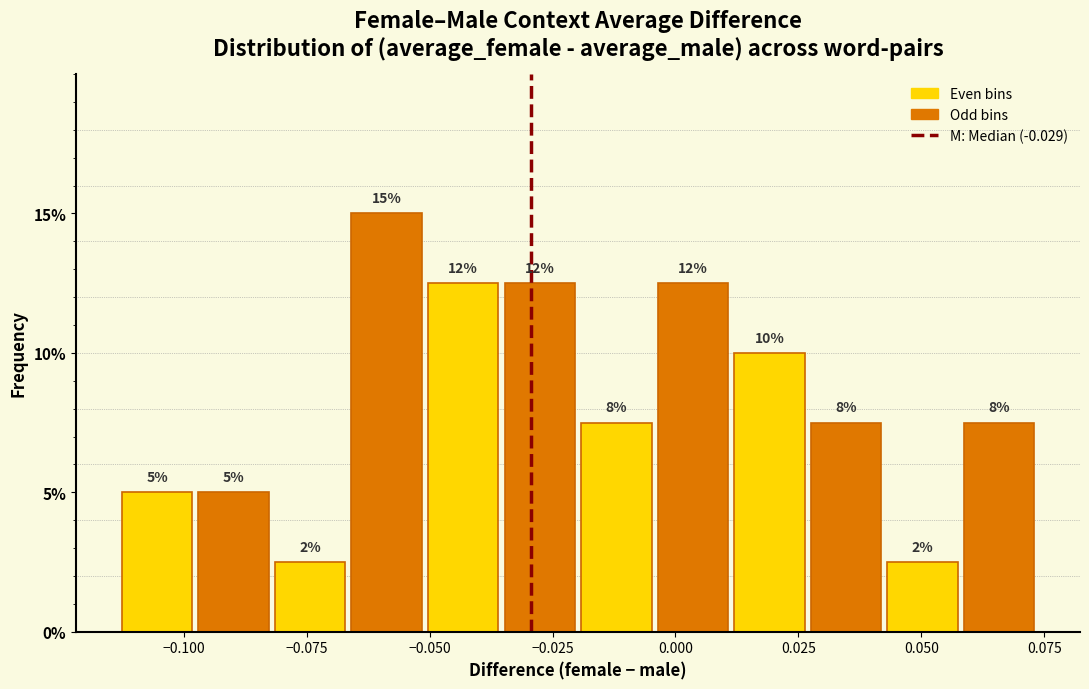

Around what value on the x-axis is the tallest bar? Give the approximate position of its centre, as read against the axis.

-0.060